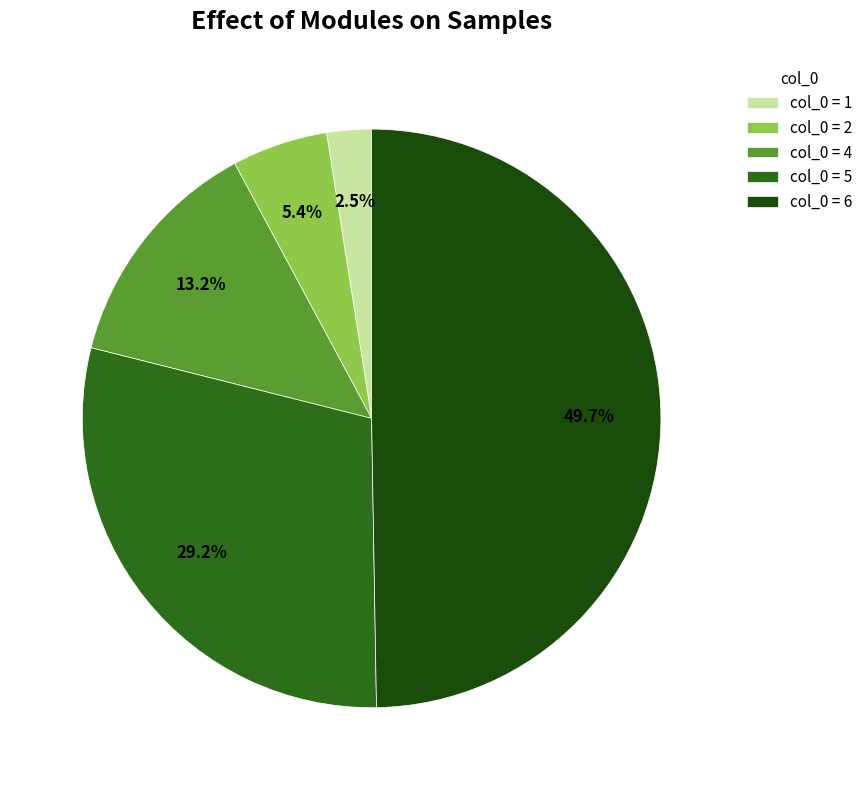

Do col_0 = 1 and col_0 = 4 together represent more than half of the pie?

No